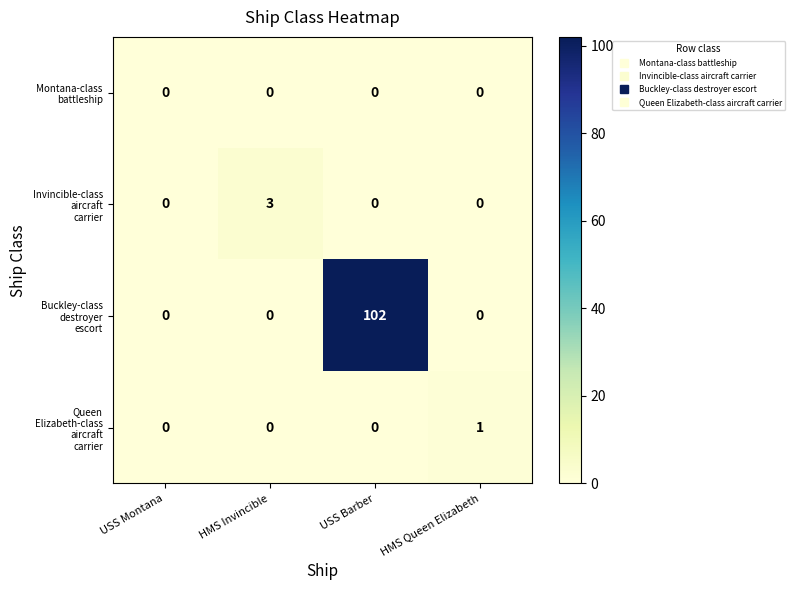

What is the spread (max minus min) of values at USS Barber?

102